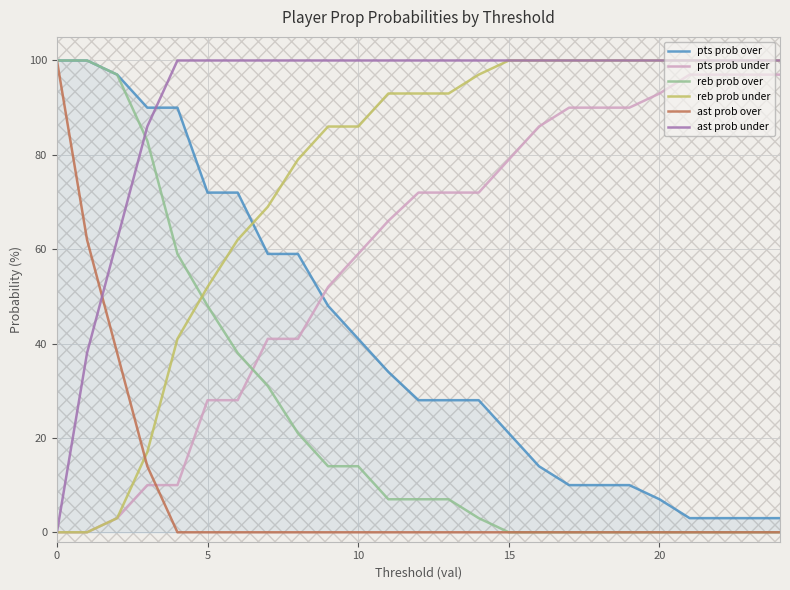

At how many categories does at least one series exceed 36?

25